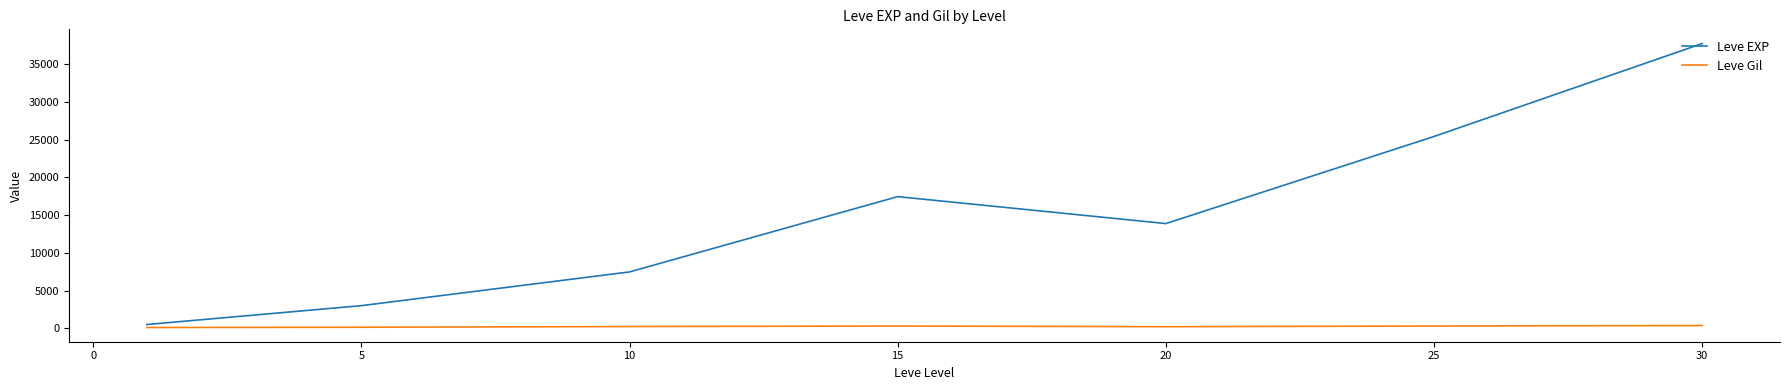

True or false: Leve Gil and Leve EXP cross at least once.

False